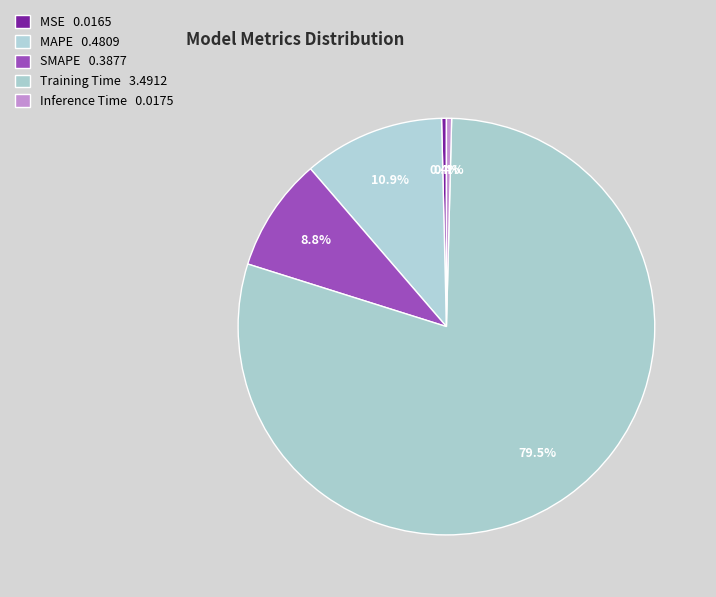

How many slices are in this pie chart?

5